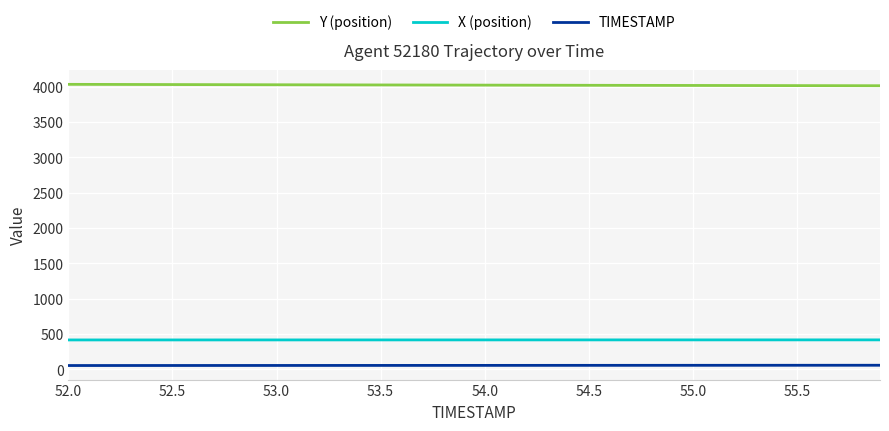

How many values in the Y (position) series are below 4024?

20